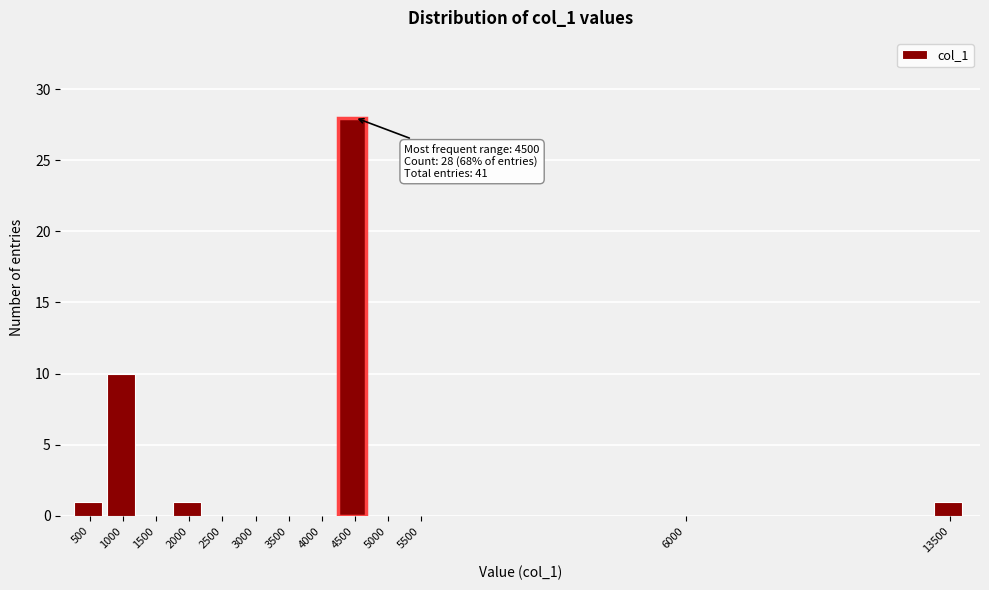

Reading left to right, transcribe all the data shown in this chart.

500=1	1000=10	1500=0	2000=1	2500=0	3000=0	3500=0	4000=0	4500=28	5000=0	5500=0	6000=0	13500=1